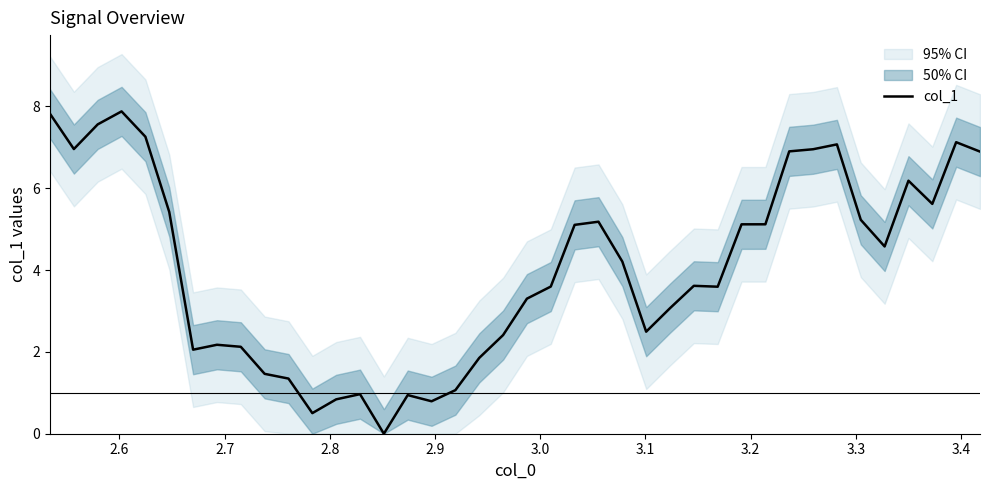

What is the highest value of the col_1 series?

7.9